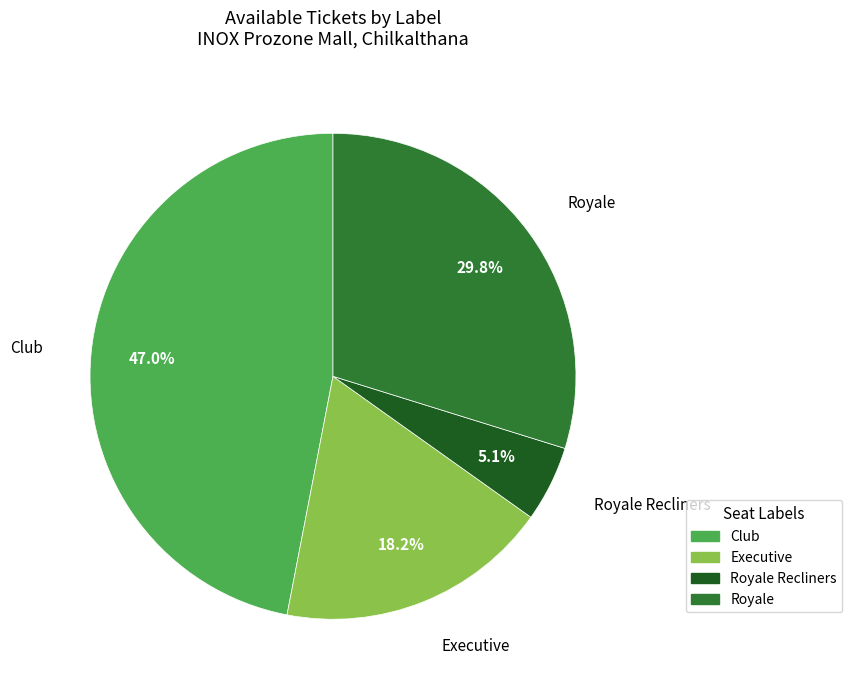

Is there any slice that represents more than half of the pie?

No